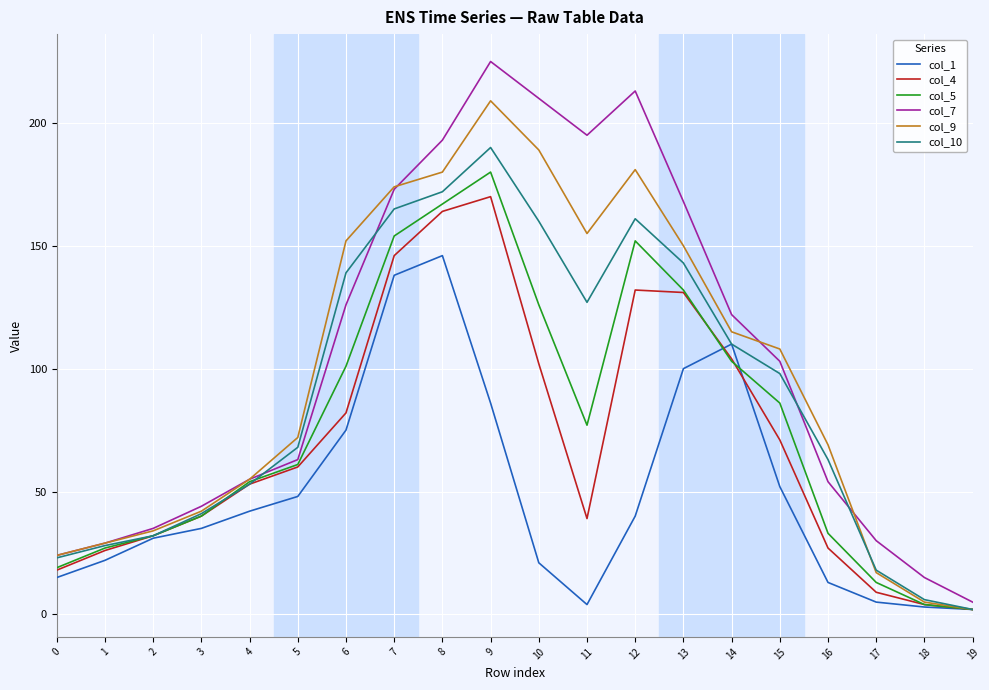

In col_10, how many points are lower than both neighbors (excluding endpoints)?

1